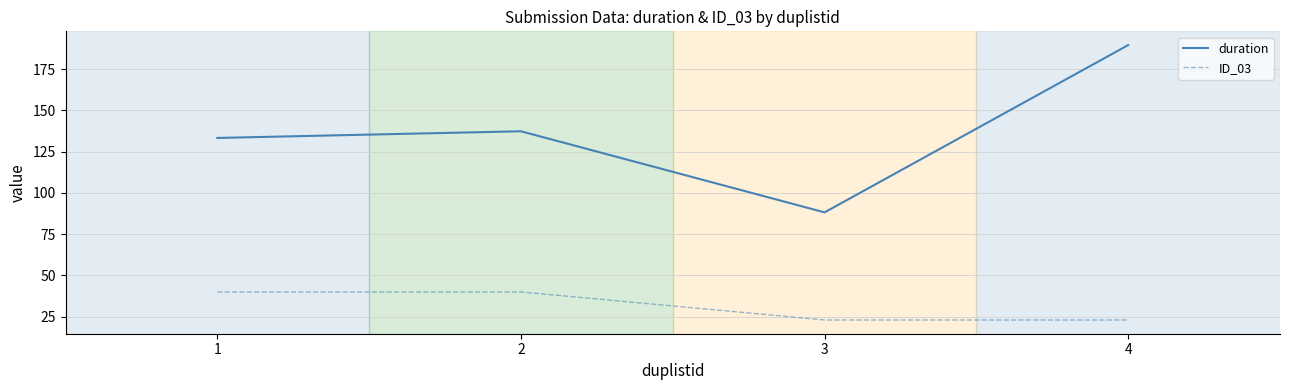

How many interior local valleys does the duration series have?

1